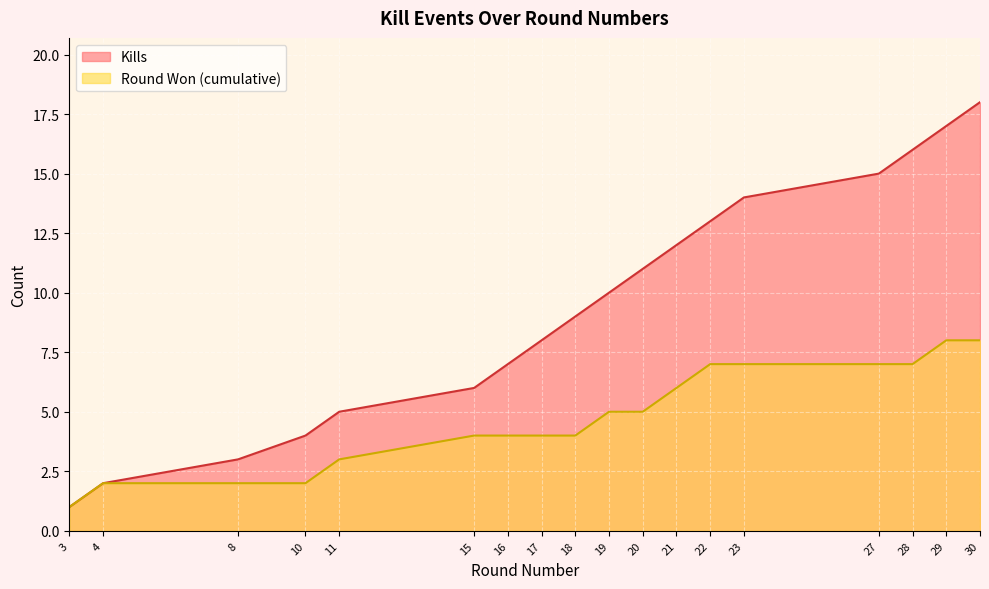

What is the sum of the Kills values at 11 and 28?

21